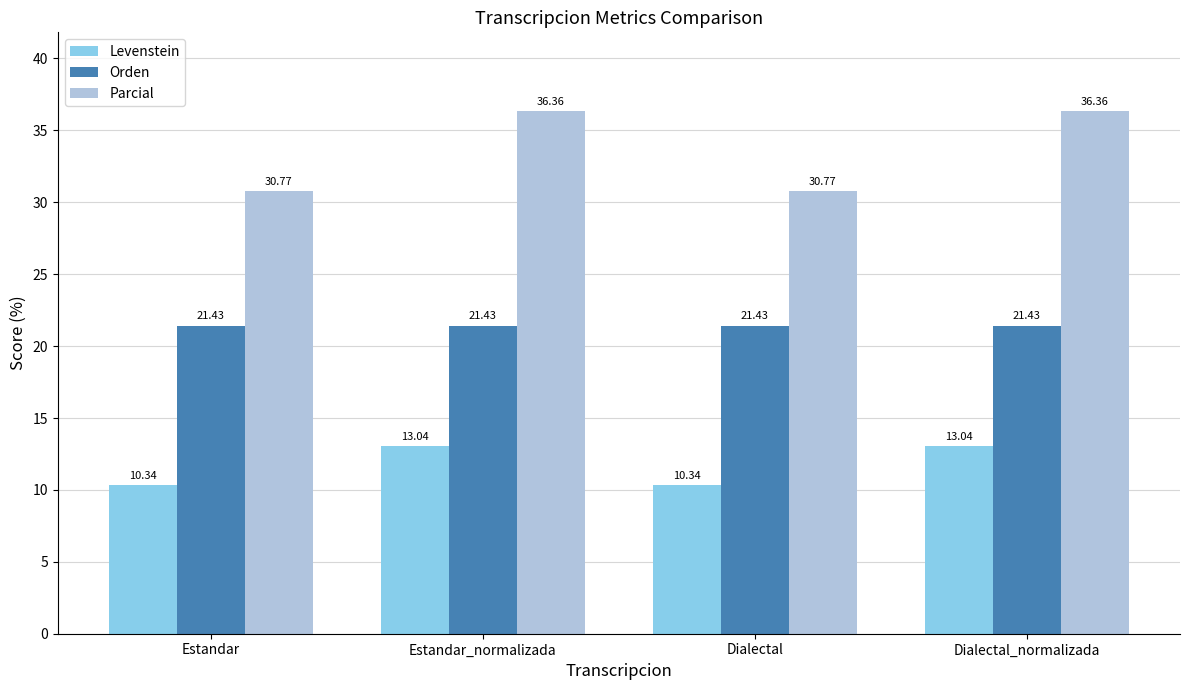

Reading right to left, list all the values displayed in this chart.

Levenstein: Dialectal_normalizada=13.0	Dialectal=10.3	Estandar_normalizada=13.0	Estandar=10.3
Orden: Dialectal_normalizada=21.4	Dialectal=21.4	Estandar_normalizada=21.4	Estandar=21.4
Parcial: Dialectal_normalizada=36.4	Dialectal=30.8	Estandar_normalizada=36.4	Estandar=30.8